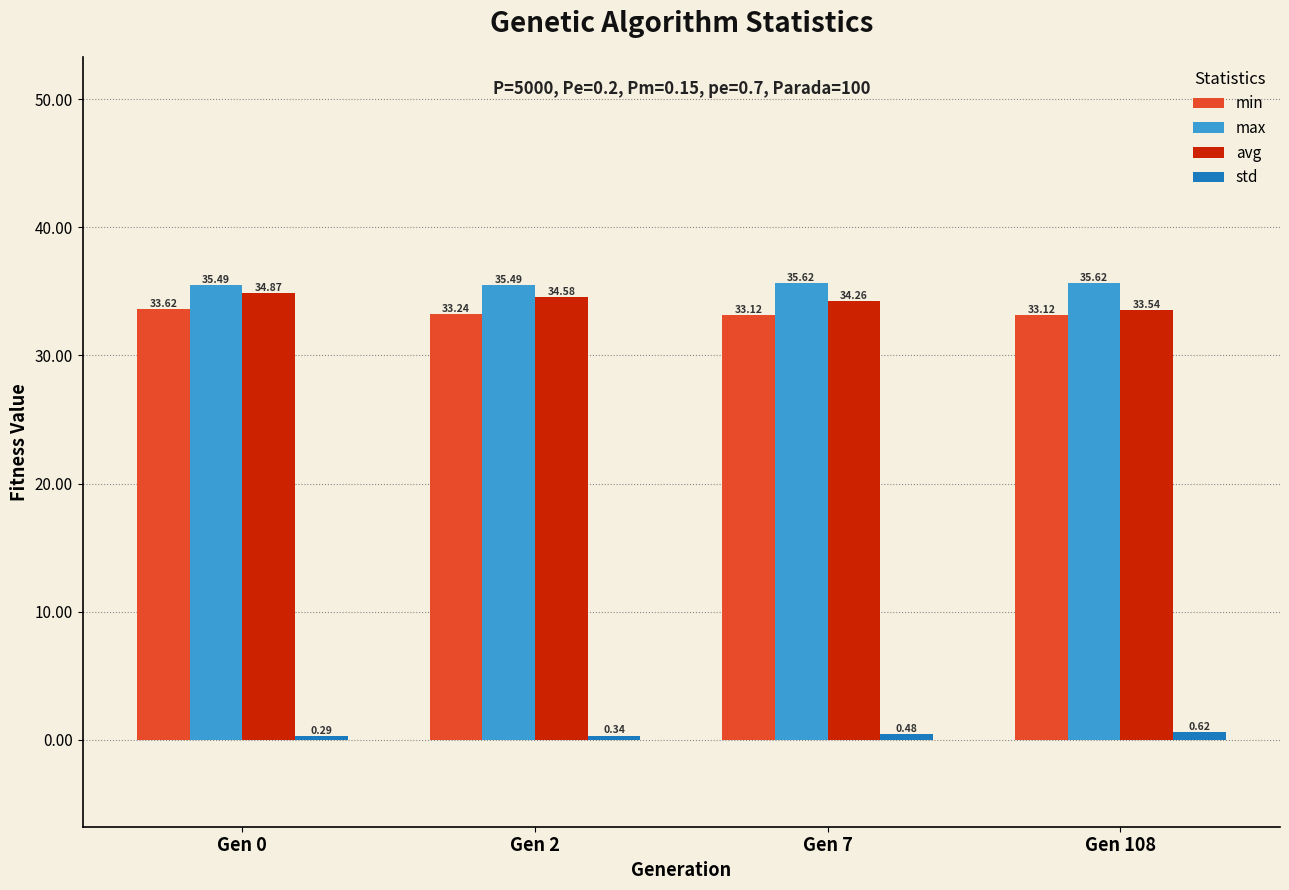

What is the value of the max bar at the 4th from the left?

35.6